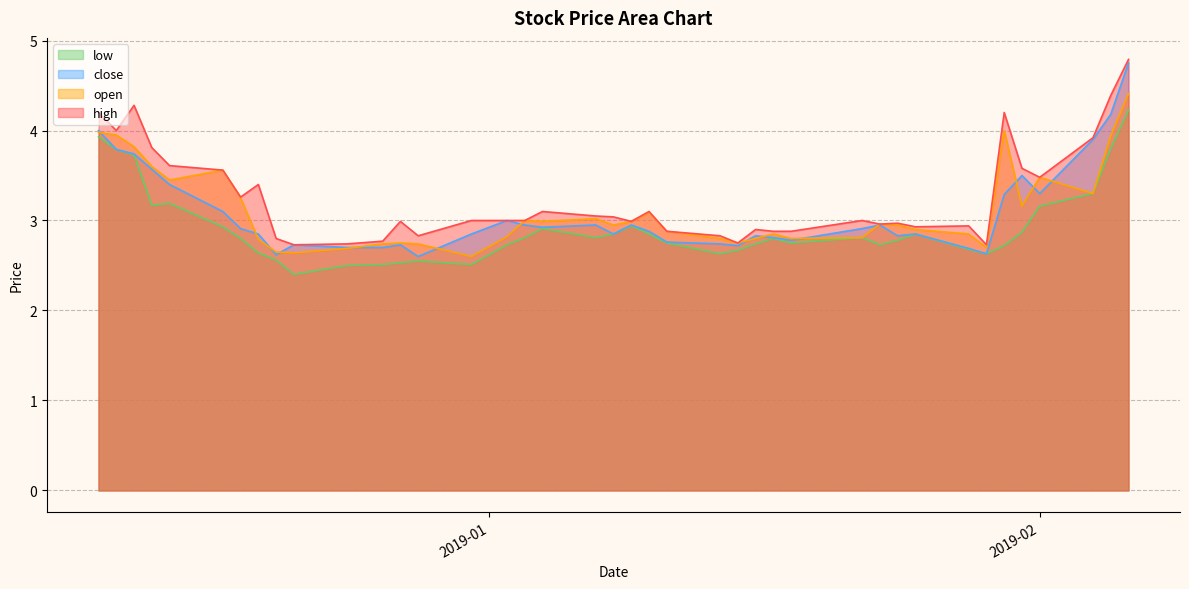

True or false: high and open cross at least once.

False